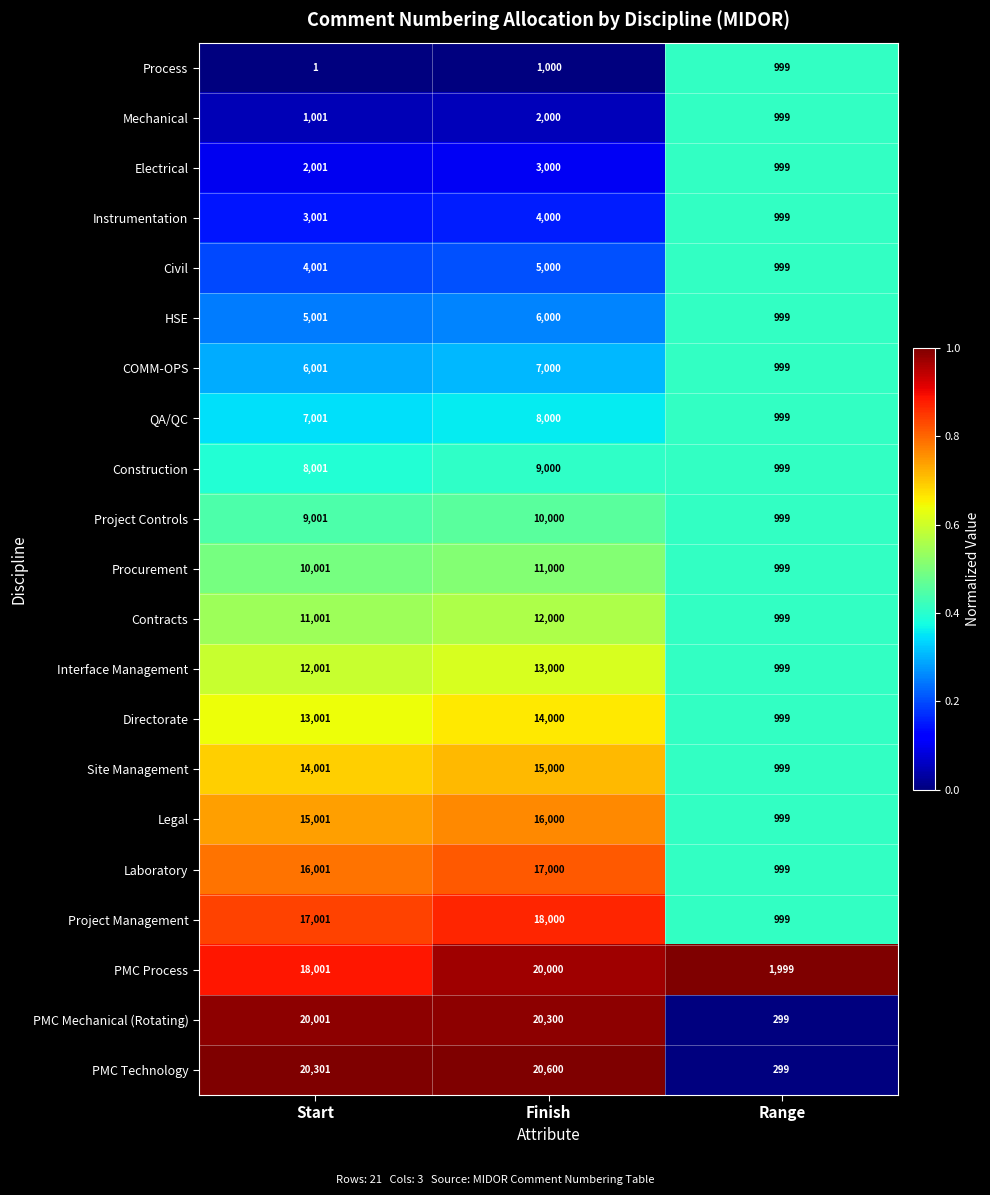

What is the maximum value for PMC Mechanical (Rotating)?

20300